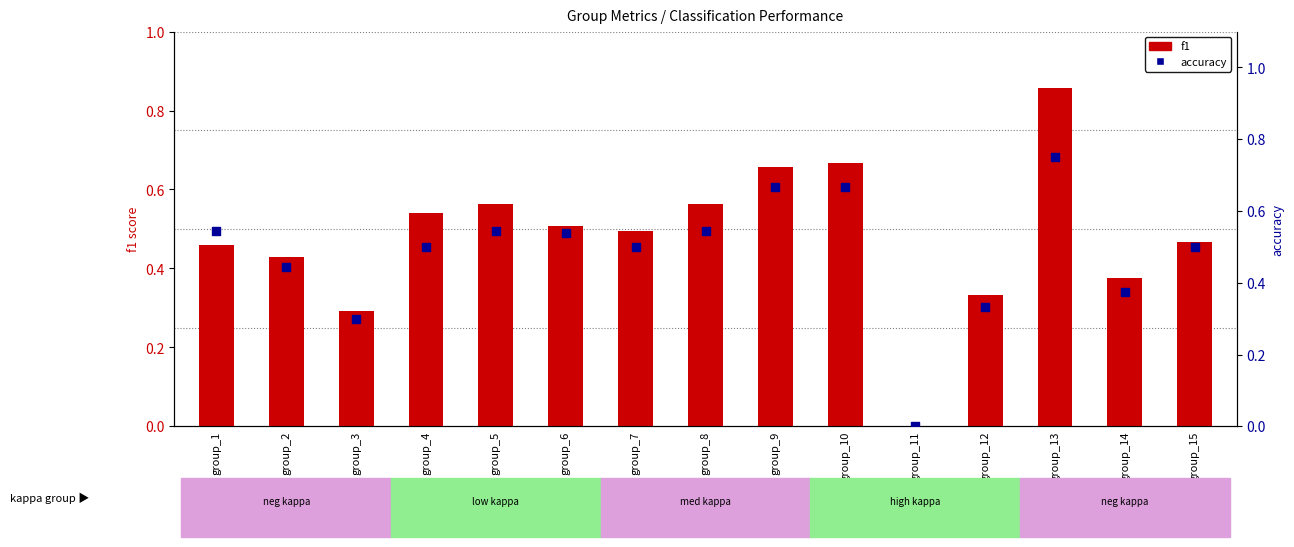

At which category is the sum across all series the highest?

group_13